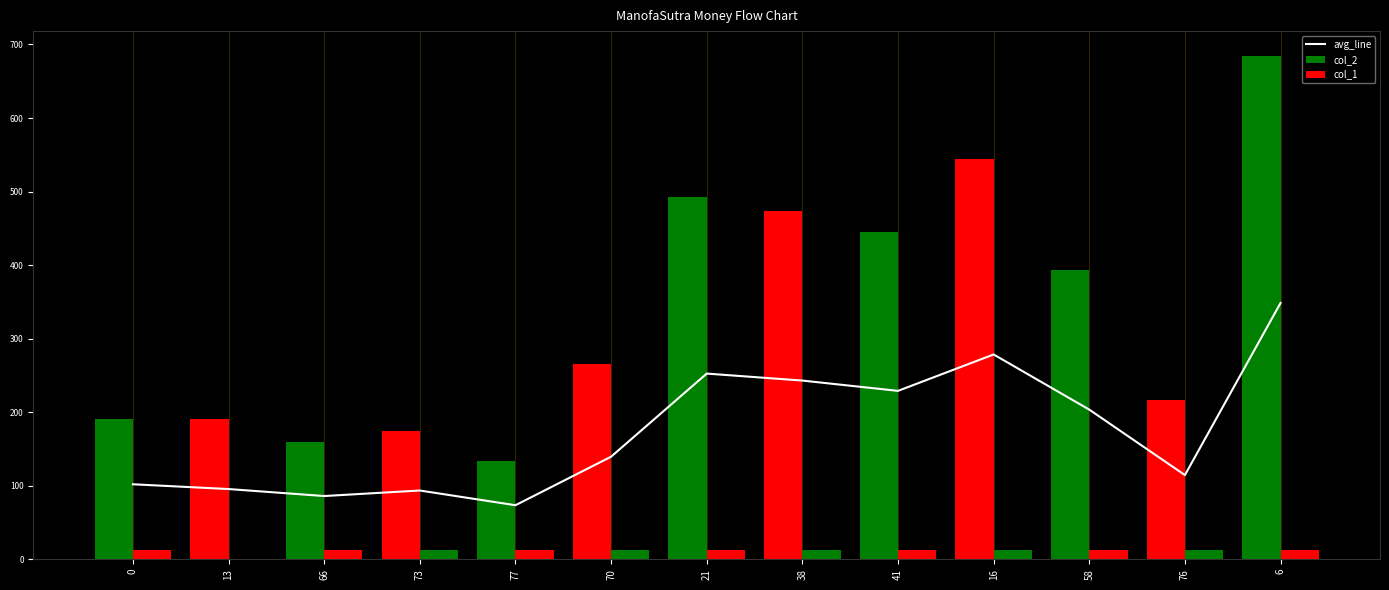

The col_2 series shows 473.0 at 38. True or false?

True